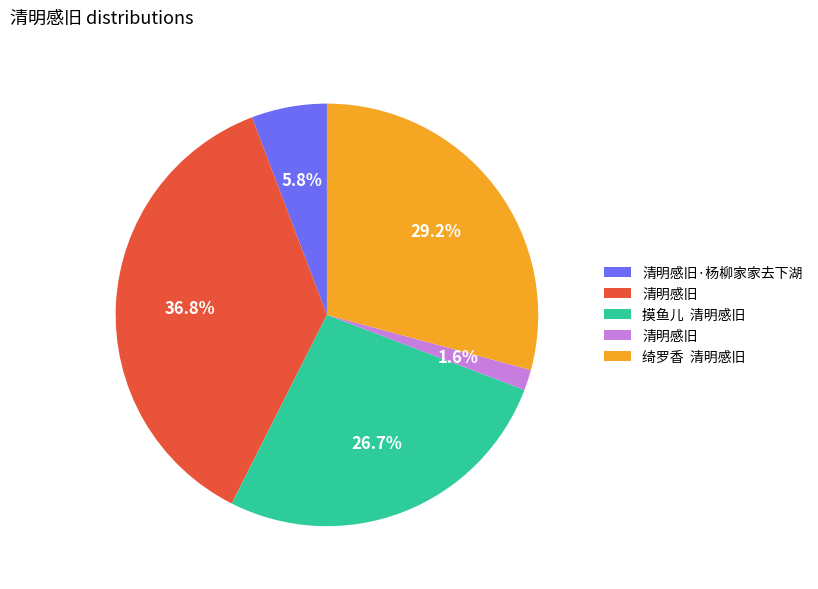

Is there any slice that represents more than half of the pie?

No